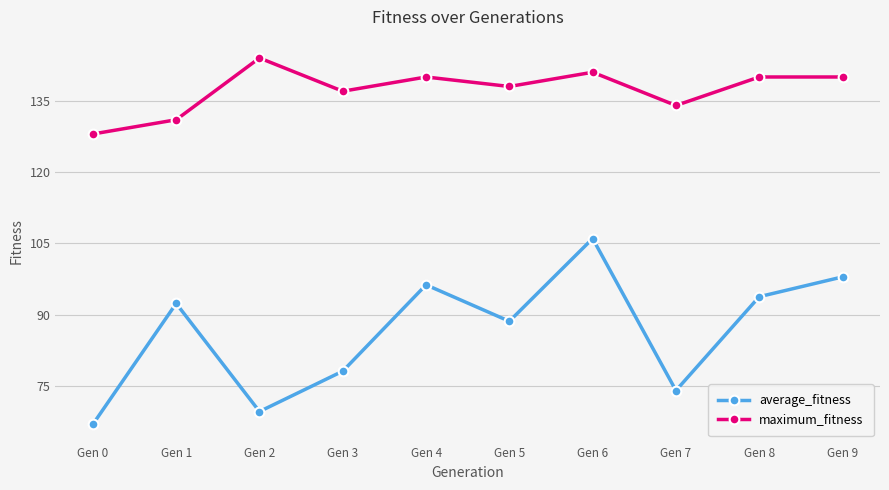

What is the approximate value of average_fitness at Gen 3?

78.1